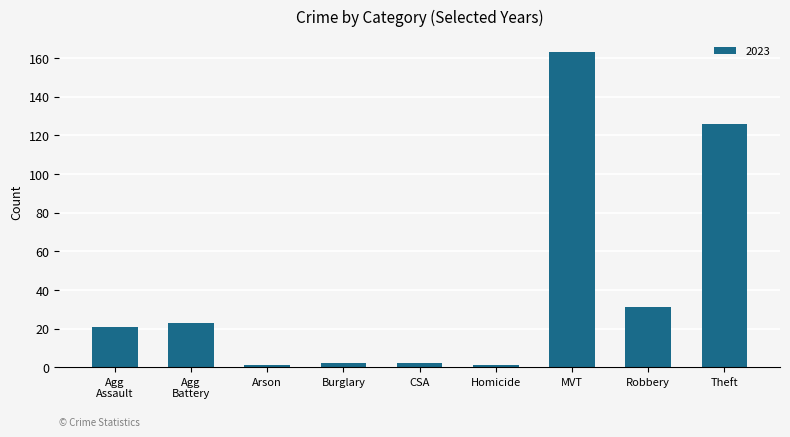

True or false: the data shows 31 at Robbery.

True